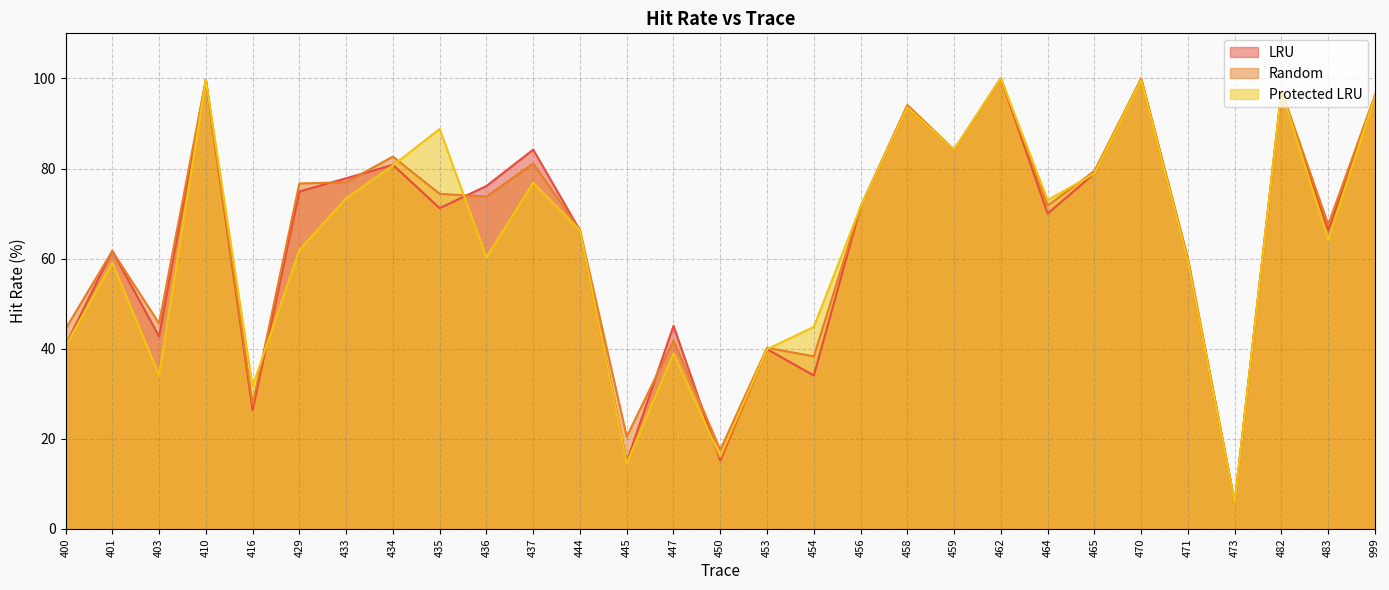

How many data points in Random are above 71?

16